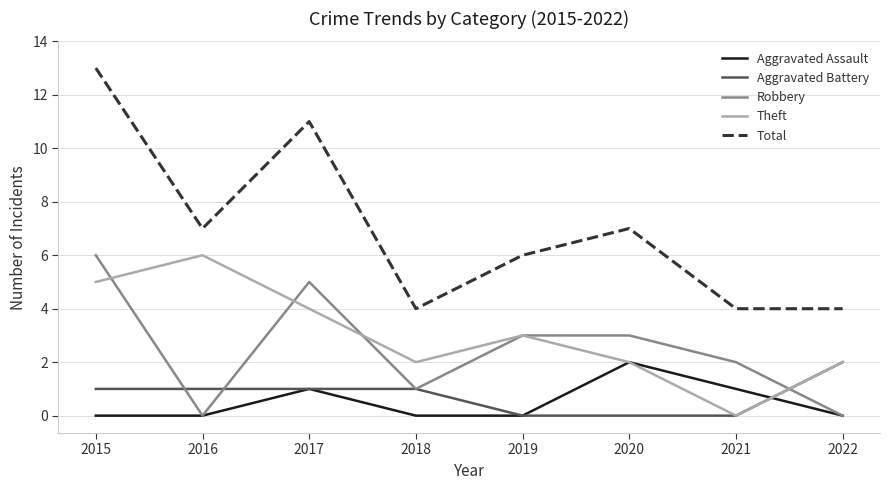

True or false: Total and Aggravated Battery intersect in this chart.

False